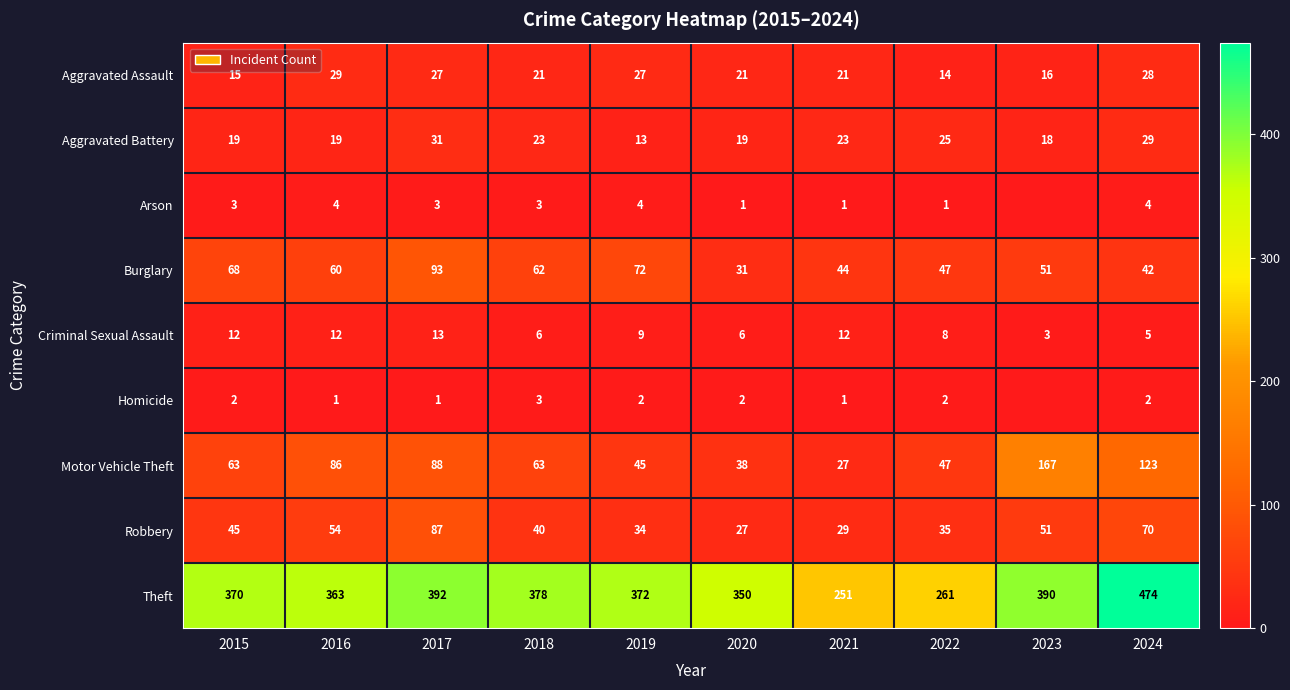

Count the number of data series in this chart.

9